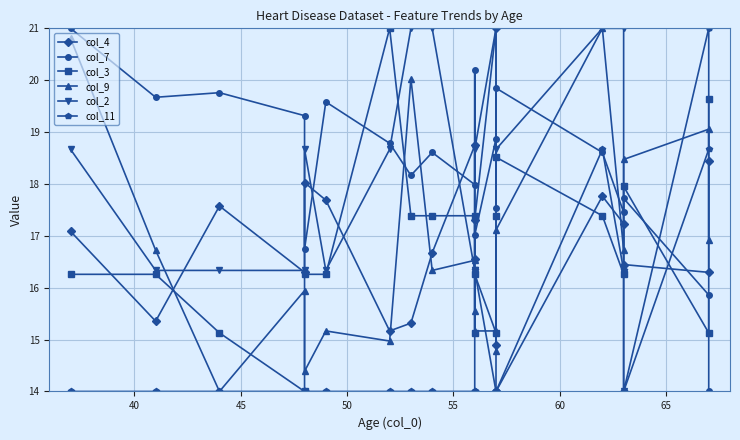

What is the average value of the col_4 series?

16.9